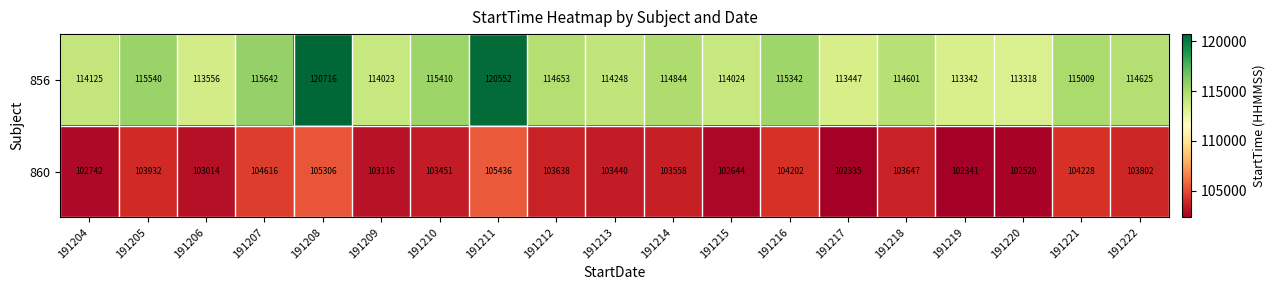

Where does the 860 series first go above 103558?

191205